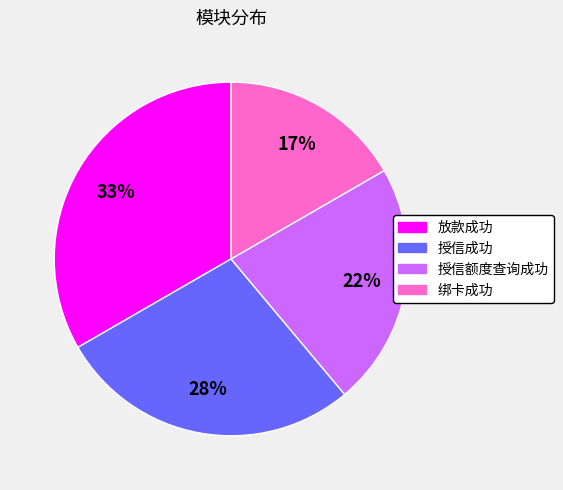

Combined, do 授信额度查询成功 and 绑卡成功 account for over 50%?

No